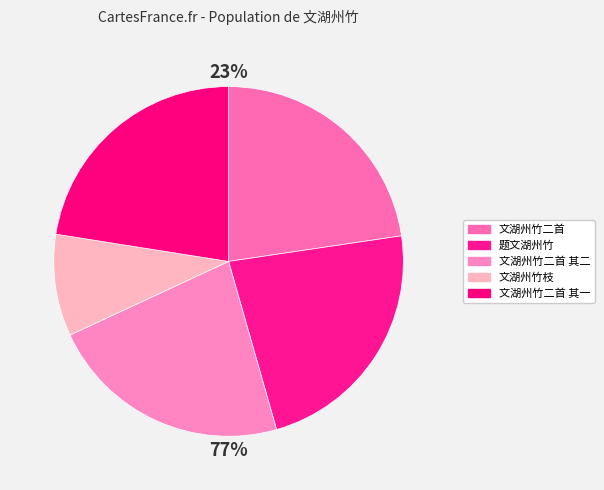

To the nearest percent, what is the difference between the largest and smallest slice percentages?

14%